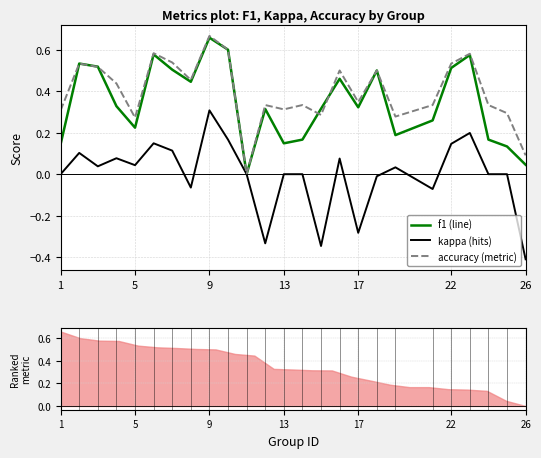

How many negative values does the kappa series have?

7